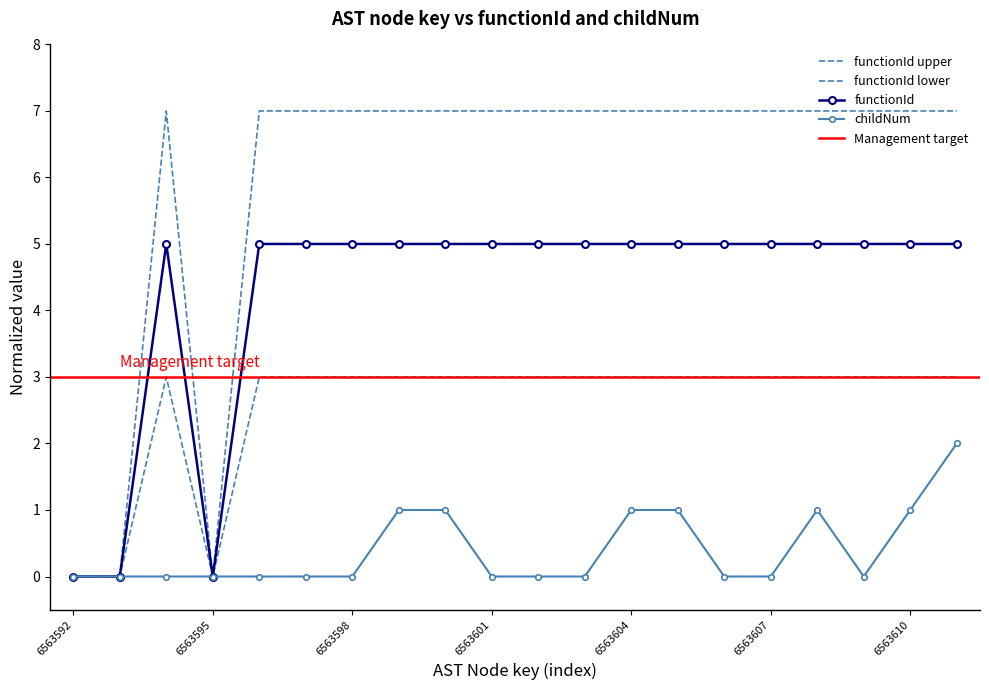

How many values in childNum are above zero?

7